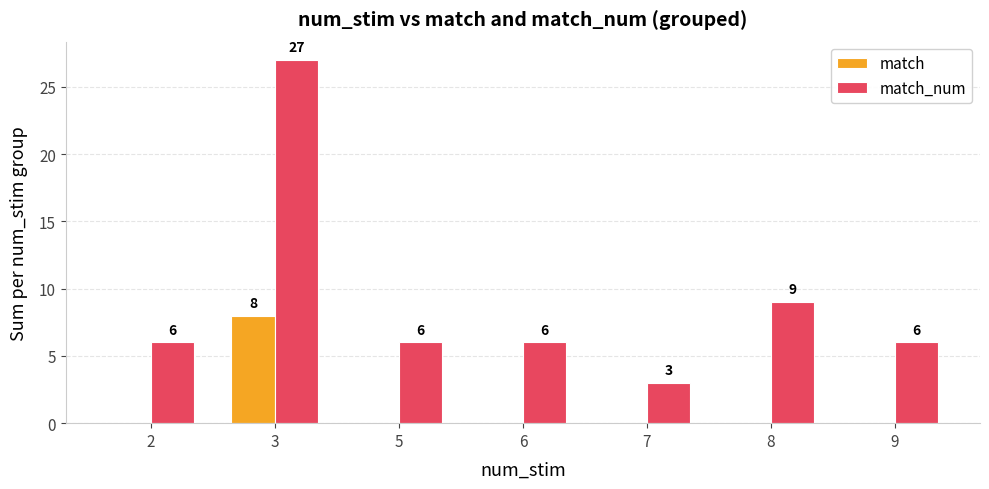

Reading right to left, what are all the values shown in this chart?

match: 9=0	8=0	7=0	6=0	5=0	3=8	2=0
match_num: 9=6	8=9	7=3	6=6	5=6	3=27	2=6